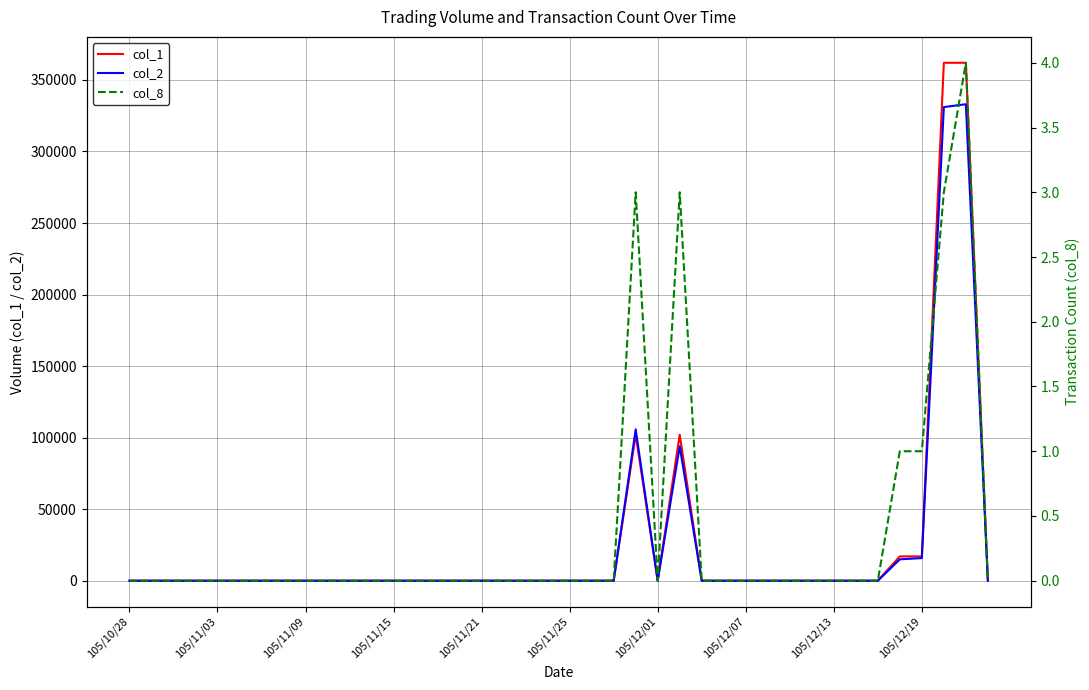

Which series changed the most between 21 and 32?

col_1